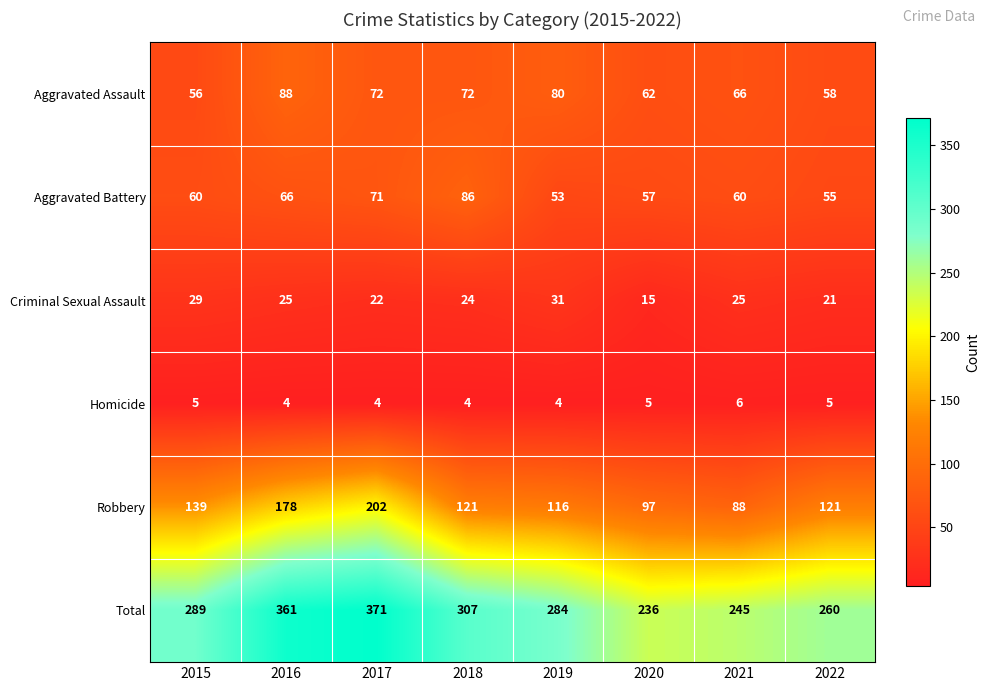

What is the difference between the highest and lowest values at 2021?

239